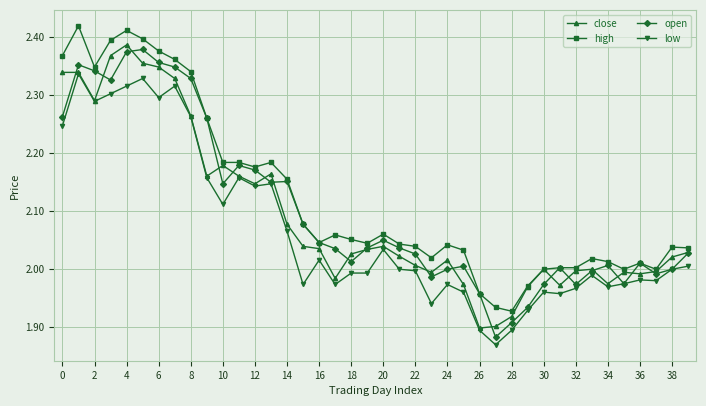

True or false: close has more than 2 interior local peaks.

True